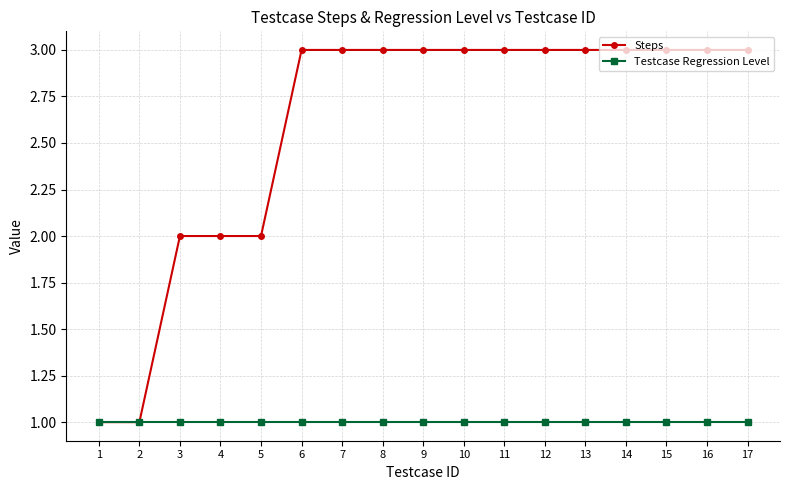

What is the lowest value of the Steps series?

1